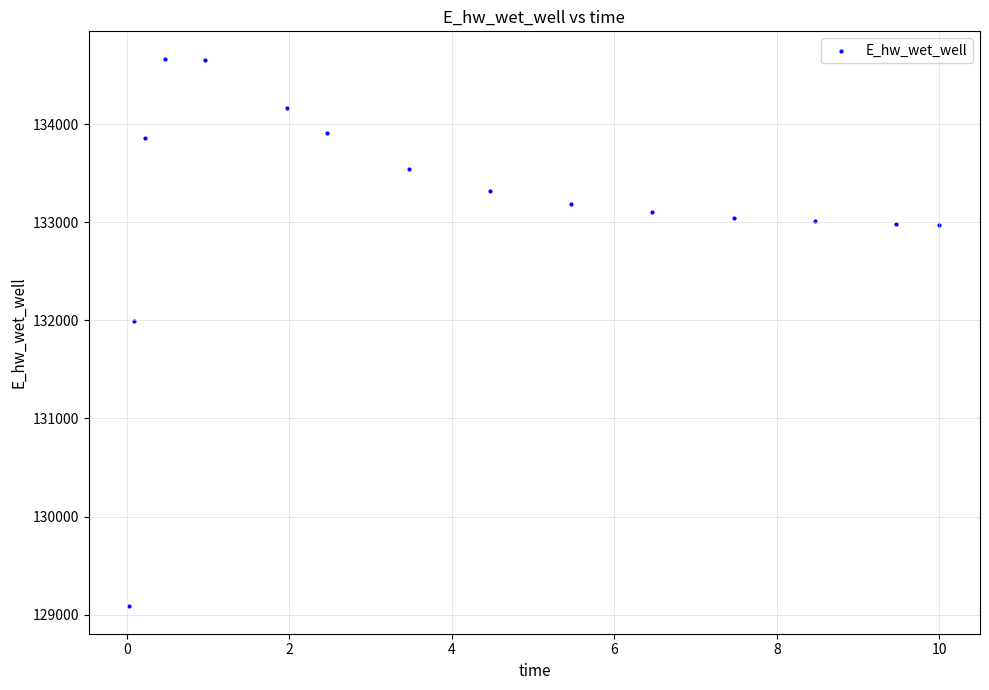

What Y value in the scatter plot is closest to 131875?

131996.7